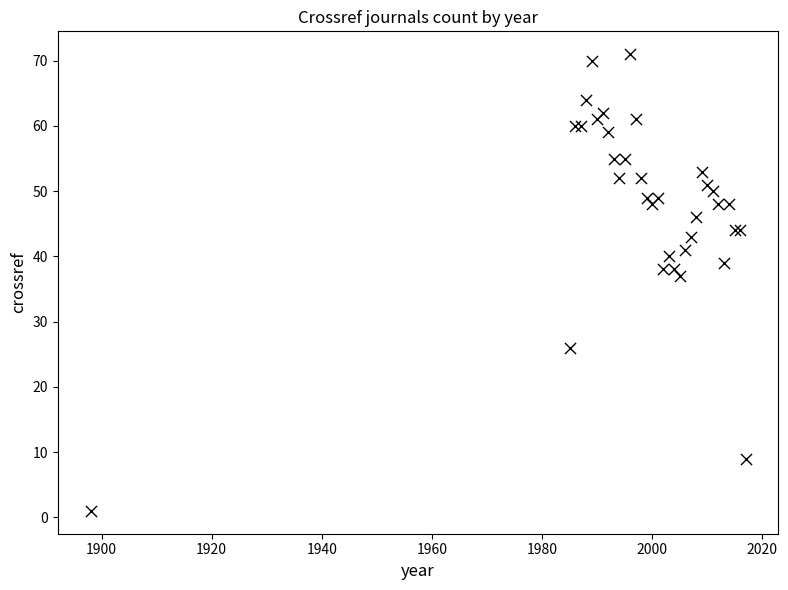

What Y value in the scatter plot is closest to 36?

37